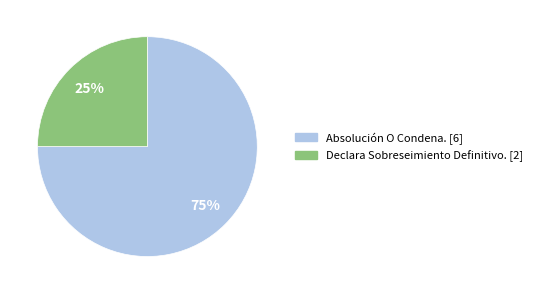

What percentage is the Declara Sobreseimiento Definitivo. slice, to the nearest percent?

25%